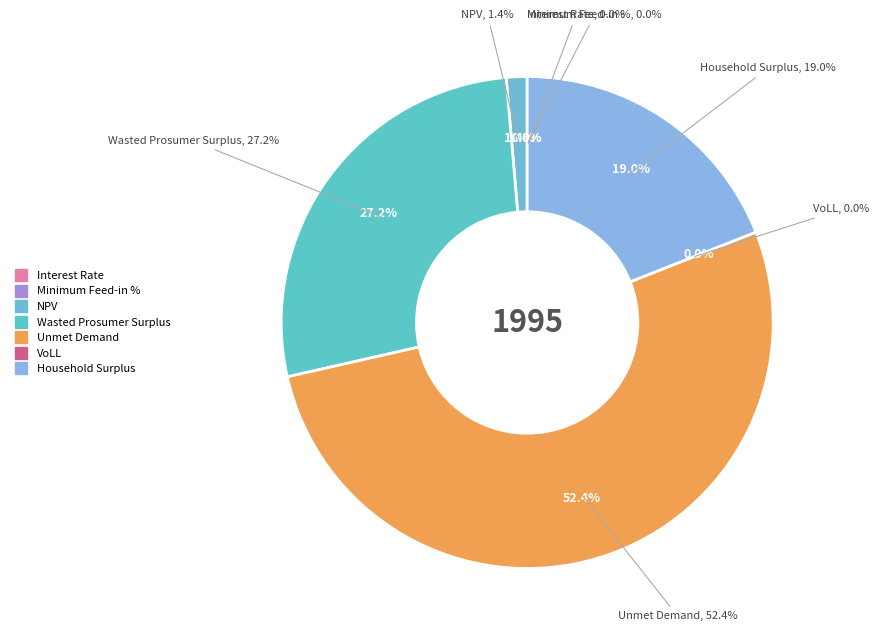

What portion of the pie excludes NPV?

98.6%